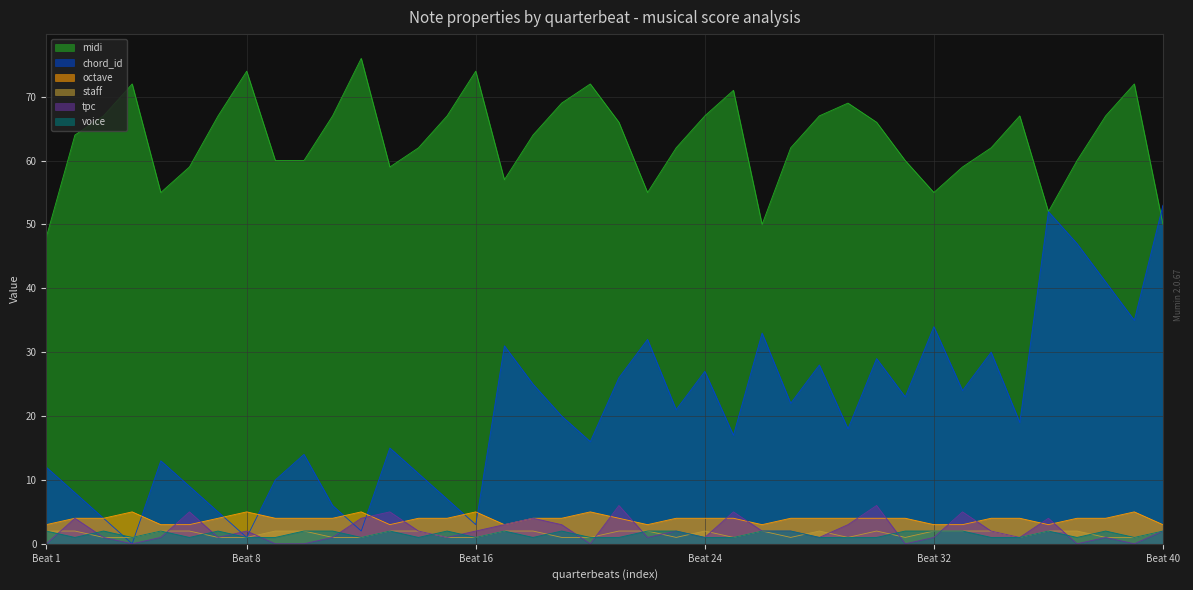

What is the difference between the midi values at 37 and 28?

7